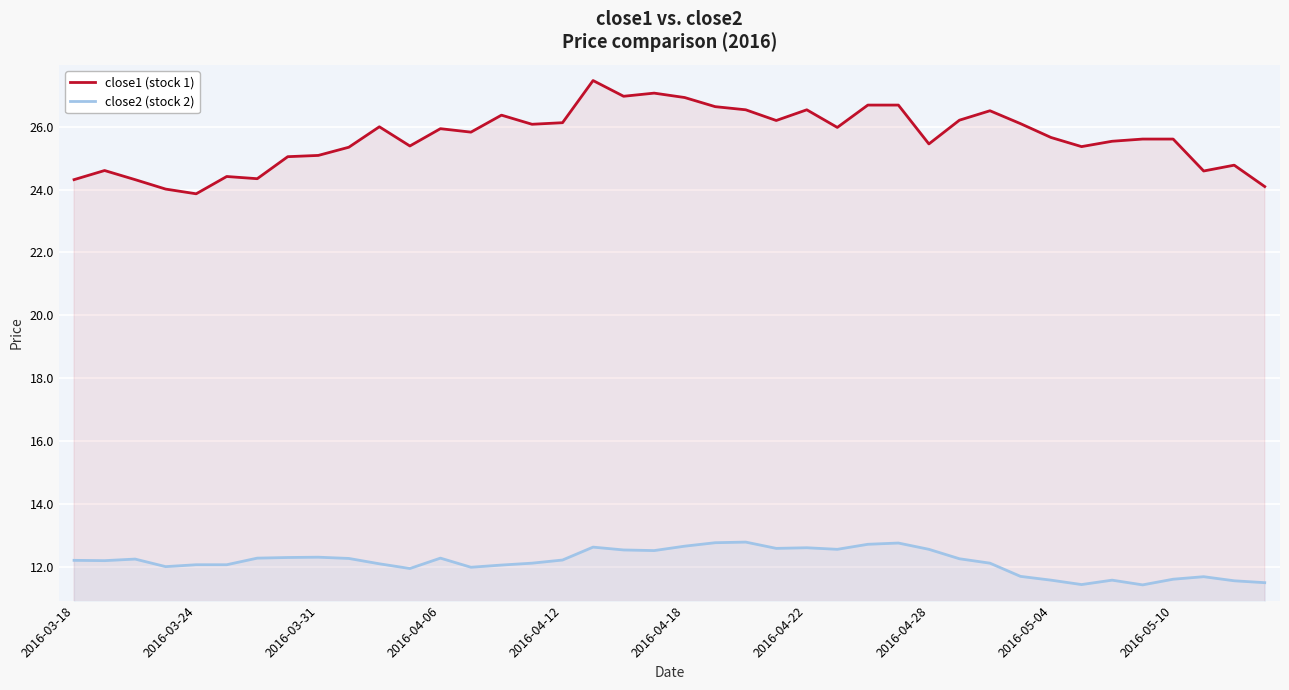

Which series has the largest total across all categories?

close1 (stock 1)